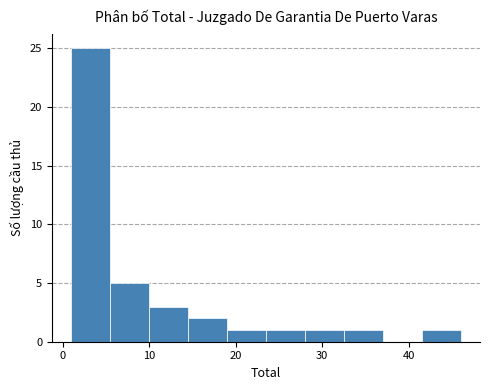

How tall is the bar that spans 14.5 to 19.0 on the x-axis? Neither the bar edges nor the heights are printed on the chart, so give them approximately, as read against the axes.

2